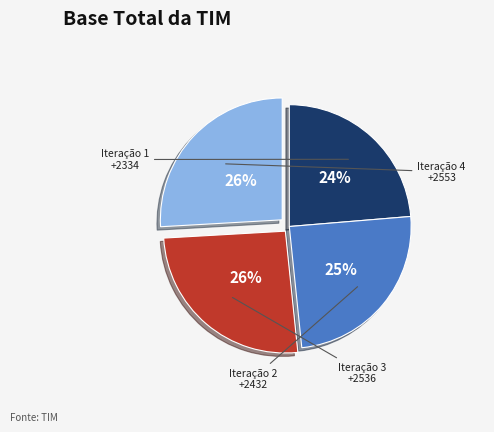

Is there a majority slice in this chart?

No